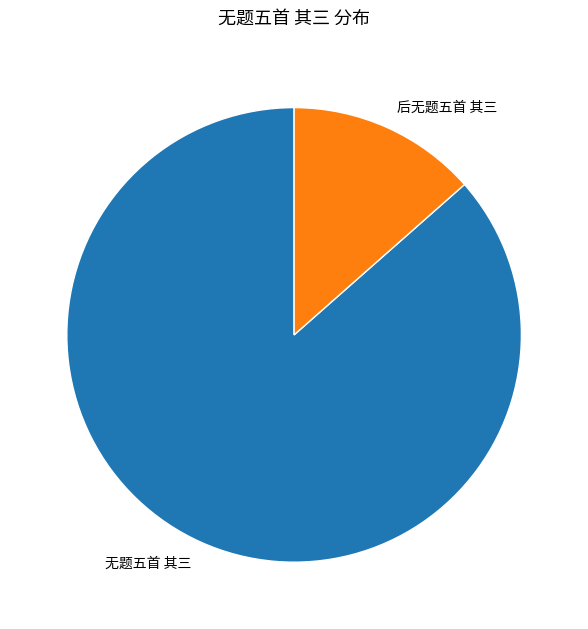

The 无题五首 其三 slice represents 1% of the pie. True or false?

False